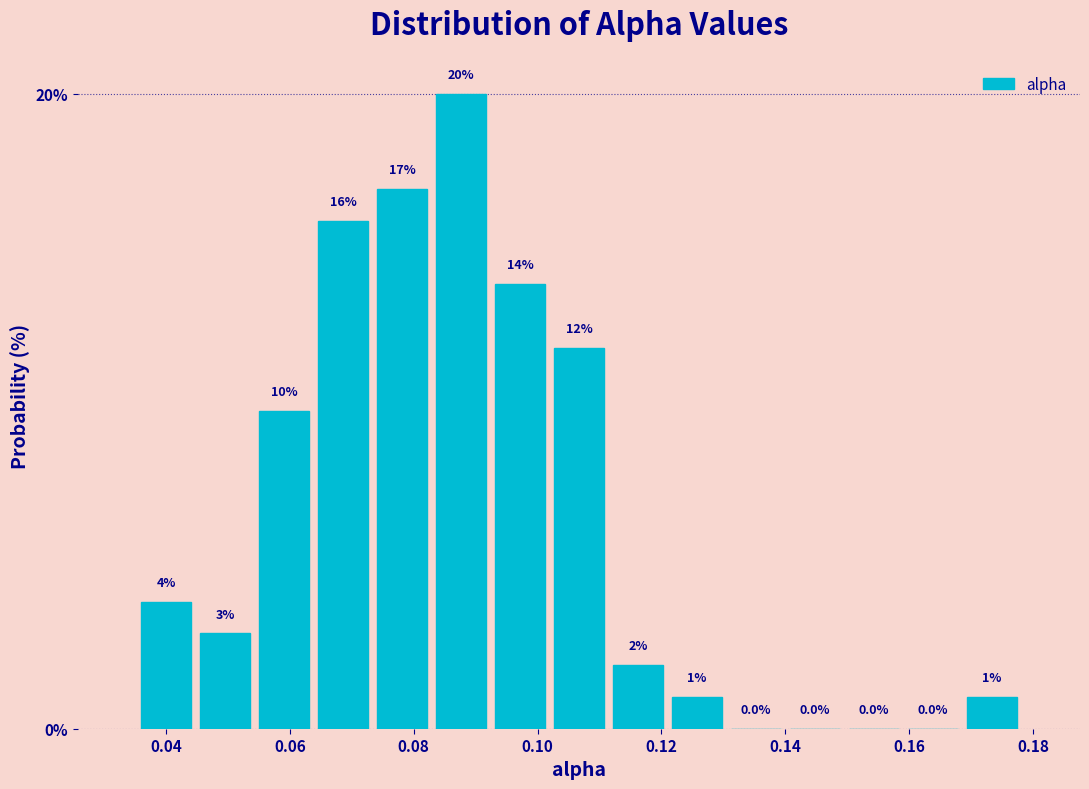

Reading left to right, transcribe this chart: for each bar, give the range it covers on the x-axis and its height. The bar edges are not printed on the chart, so give them approximately, as read against the axis.

0.036 to 0.044: 4.0
0.044 to 0.054: 3.0
0.054 to 0.064: 10.0
0.064 to 0.074: 16.0
0.074 to 0.082: 17.0
0.082 to 0.092: 20.0
0.092 to 0.102: 14.0
0.102 to 0.112: 12.0
0.112 to 0.120: 2.0
0.120 to 0.130: 1.0
0.130 to 0.140: 0.0
0.140 to 0.150: 0.0
0.150 to 0.160: 0.0
0.160 to 0.168: 0.0
0.168 to 0.178: 1.0